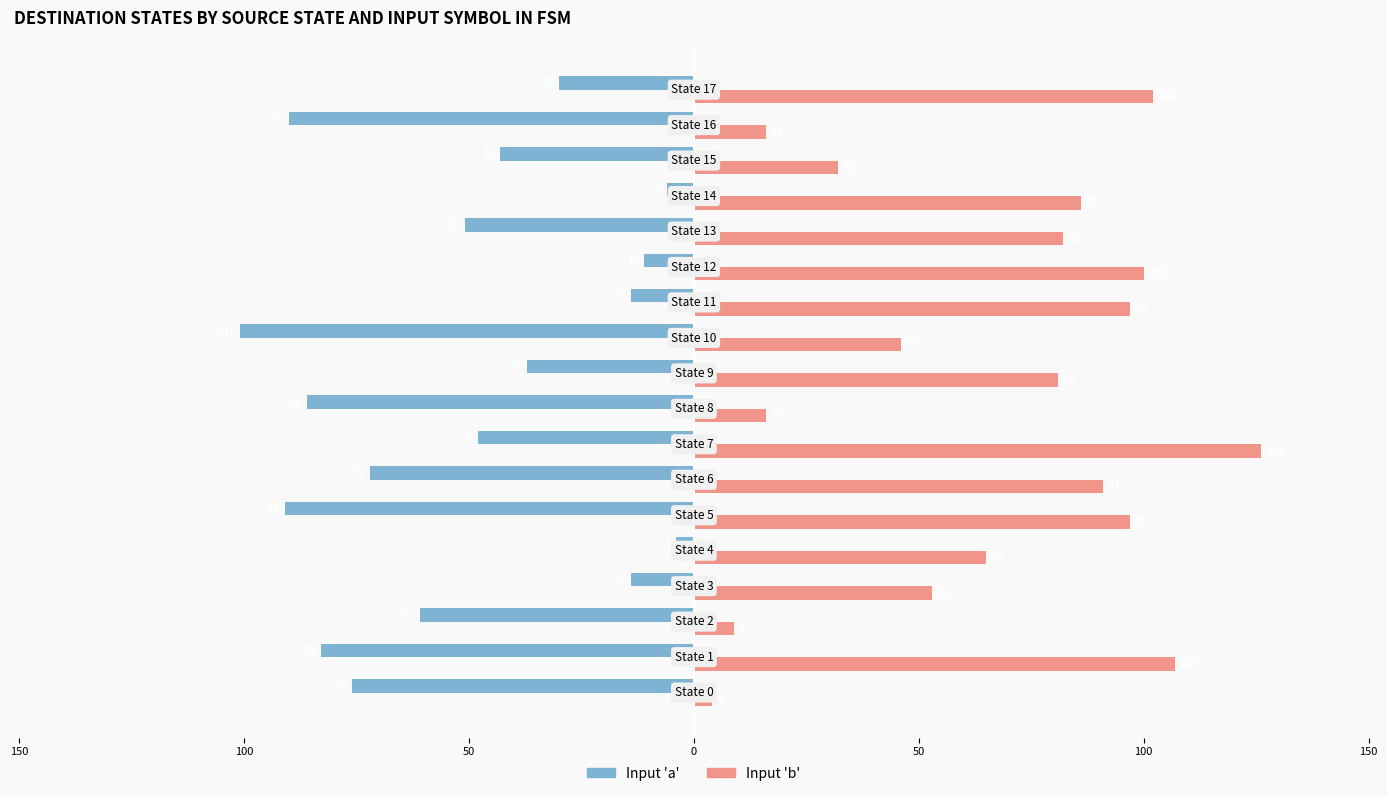

What are all the series names shown in the legend?

Input 'a', Input 'b'